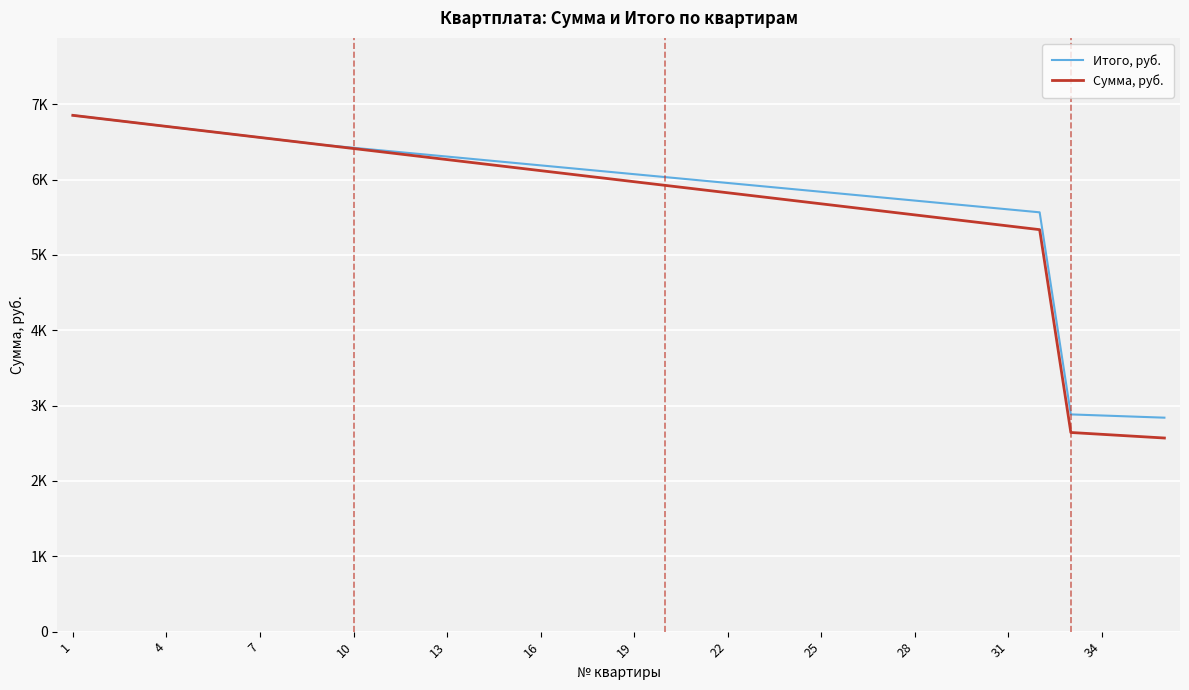

List the series in order of their peak value, highest first.

Итого, руб., Сумма, руб.